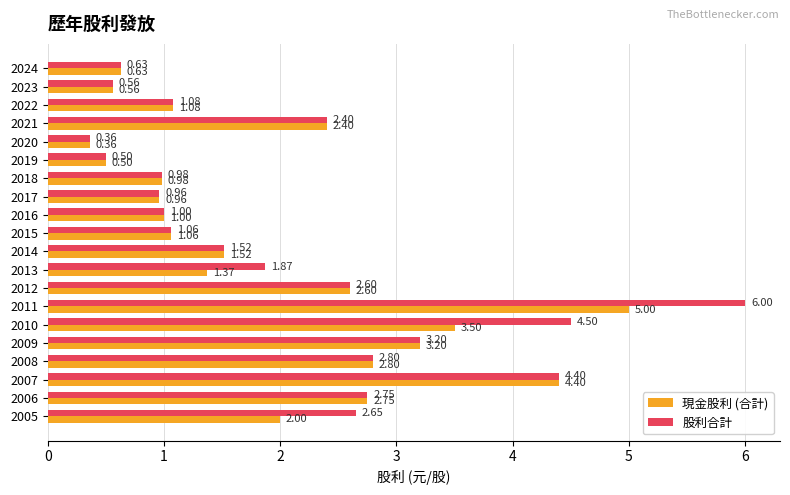

How many data points in 現金股利 (合計) are less than 1?

6